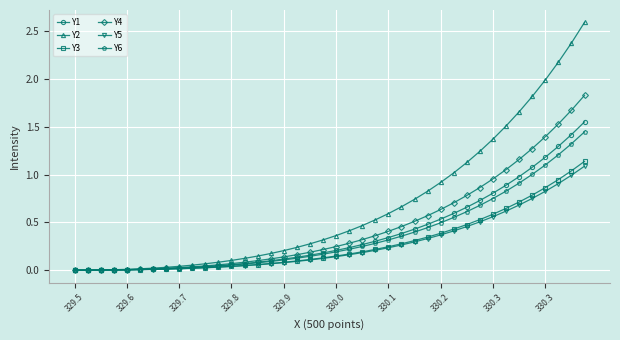

Which series has the largest total across all categories?

Y2